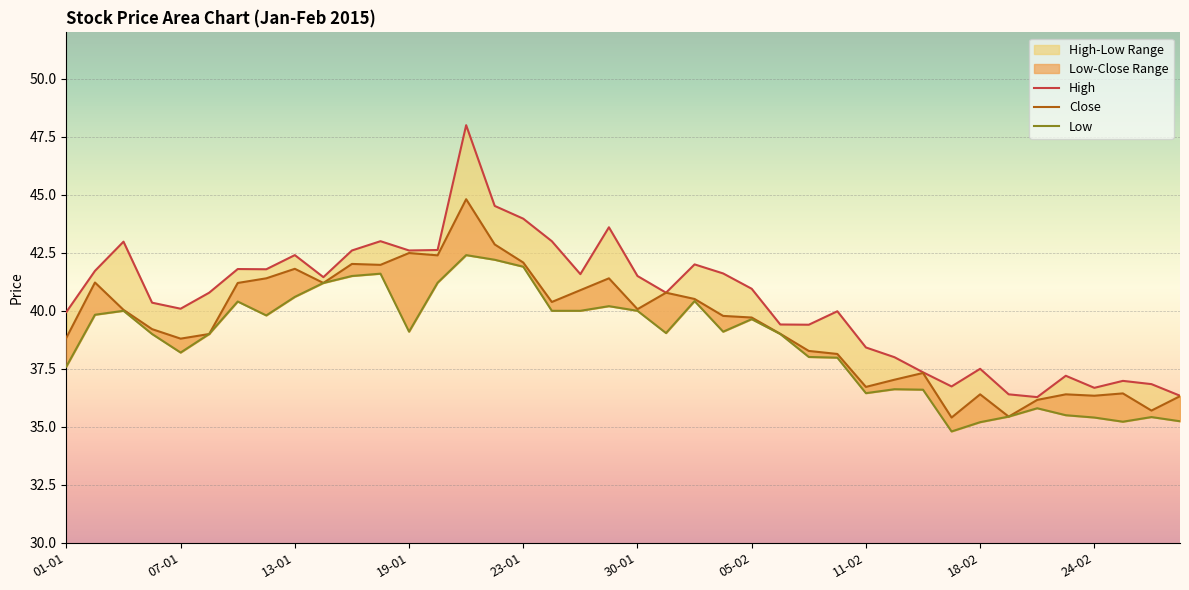

What is the sum of the High values at 27 and 25?

79.4